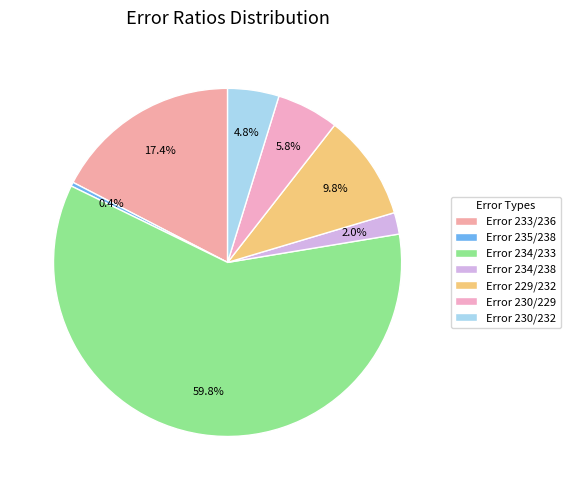

Which slice is the smallest?

Error 235/238